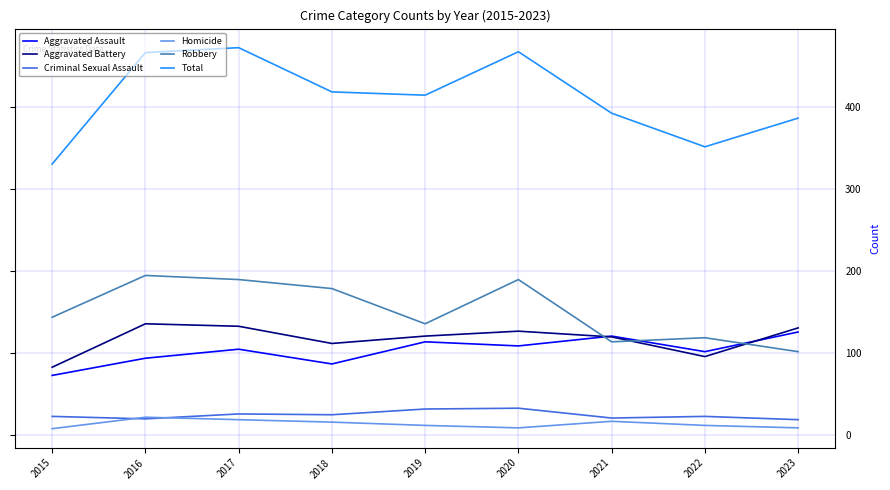

Is the value of Robbery at 2019 greater than the value of Aggravated Battery at 2021?

Yes